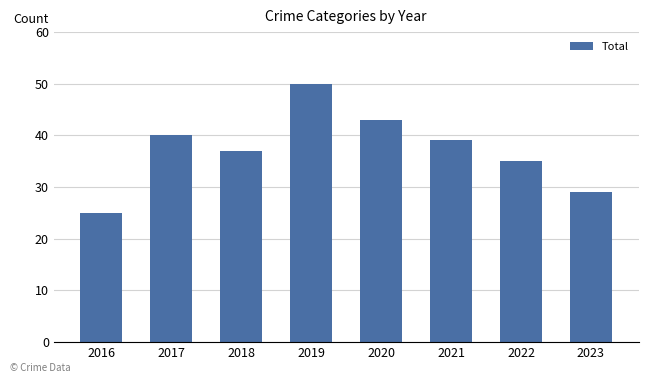

List the labels in order of value, largest first.

2019, 2020, 2017, 2021, 2018, 2022, 2023, 2016